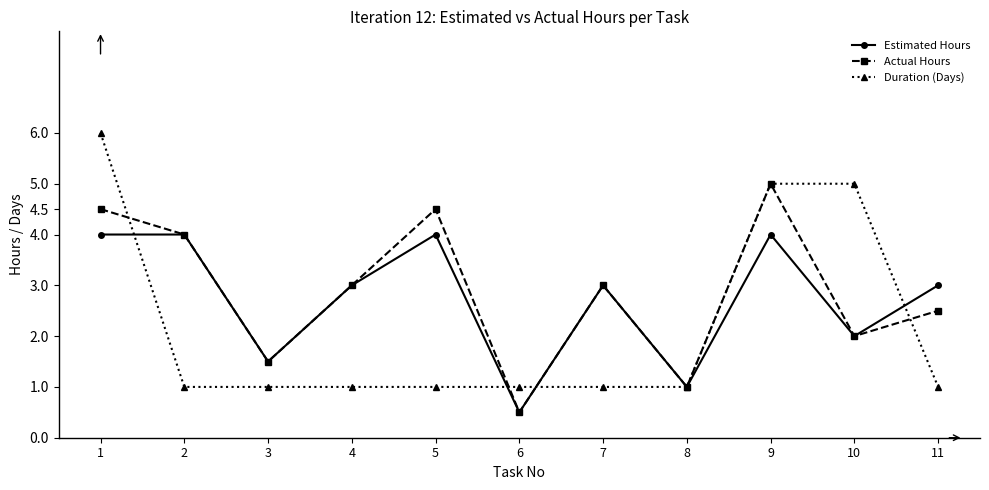

List the series in order of their peak value, highest first.

Duration (Days), Actual Hours, Estimated Hours